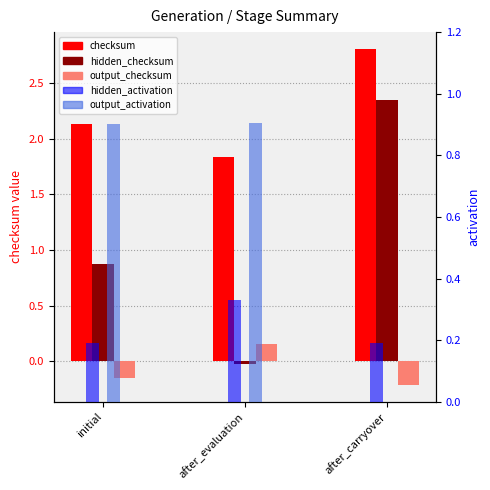

Which series has the widest spread of values?

hidden_checksum